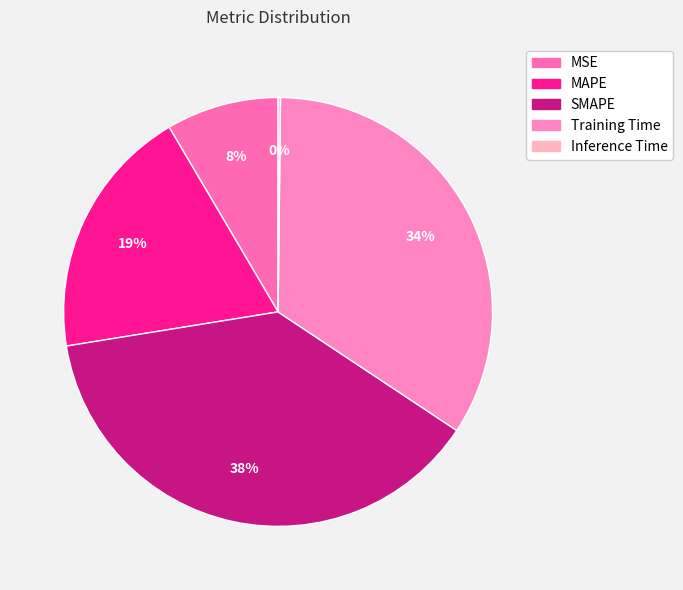

Count the number of slices in the pie.

5